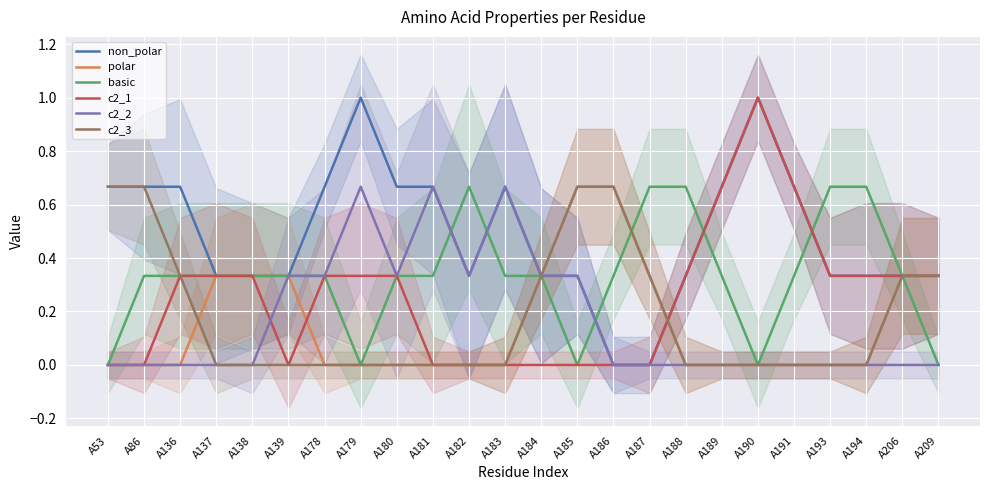

How many times do non_polar and c2_3 cross each other?

1